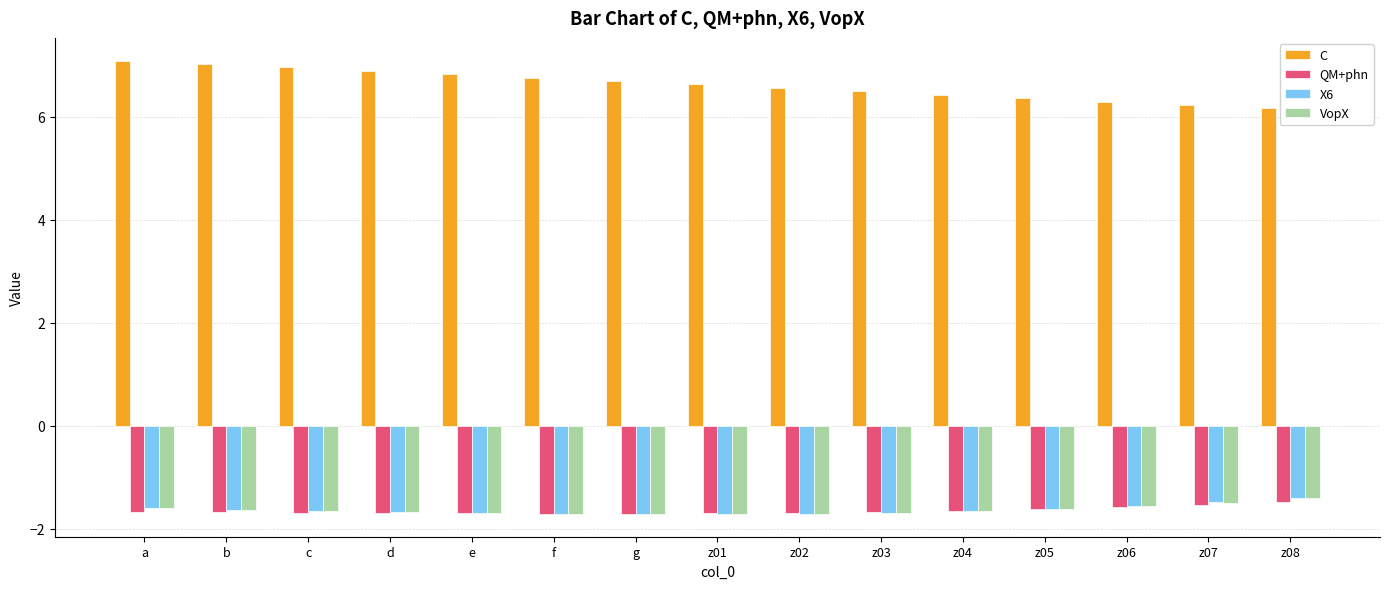

The C series shows 6.6 at z02. True or false?

True